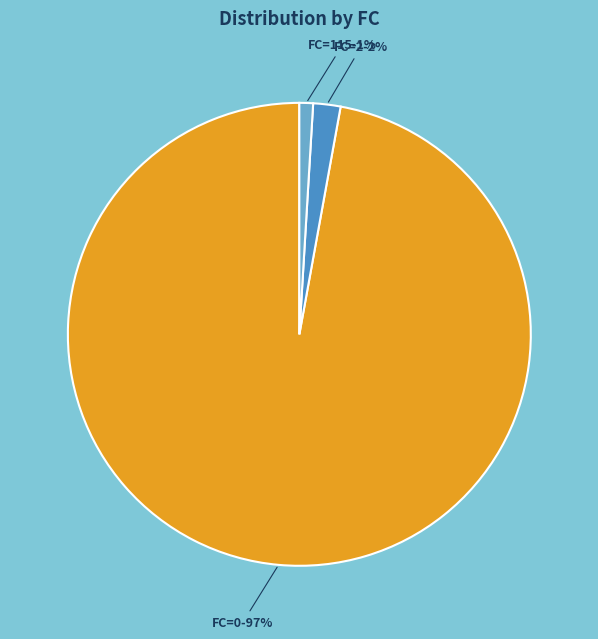

Is there any slice that represents more than half of the pie?

Yes